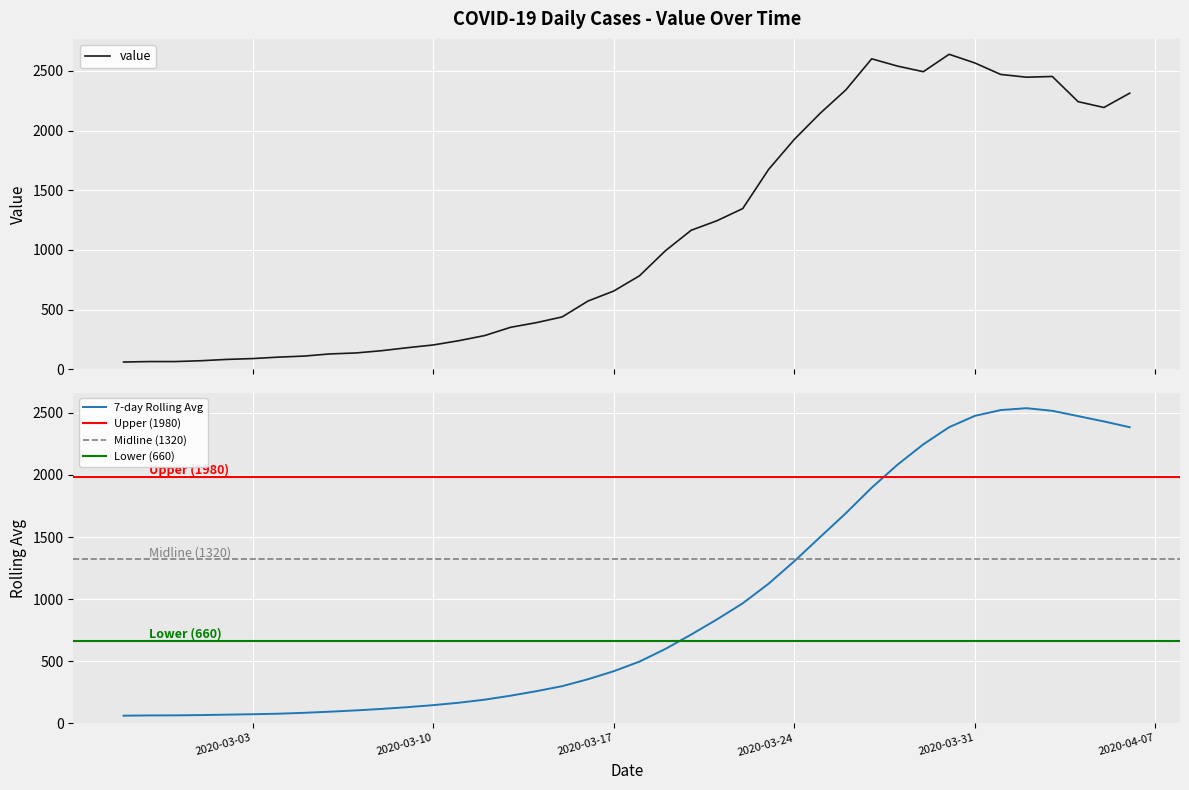

What is the lowest value of the value series?

61